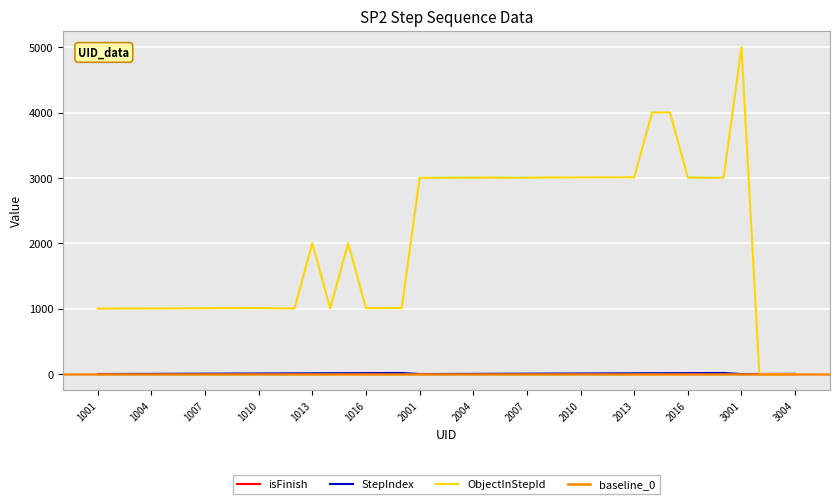

Count the number of categories in the chart.

40